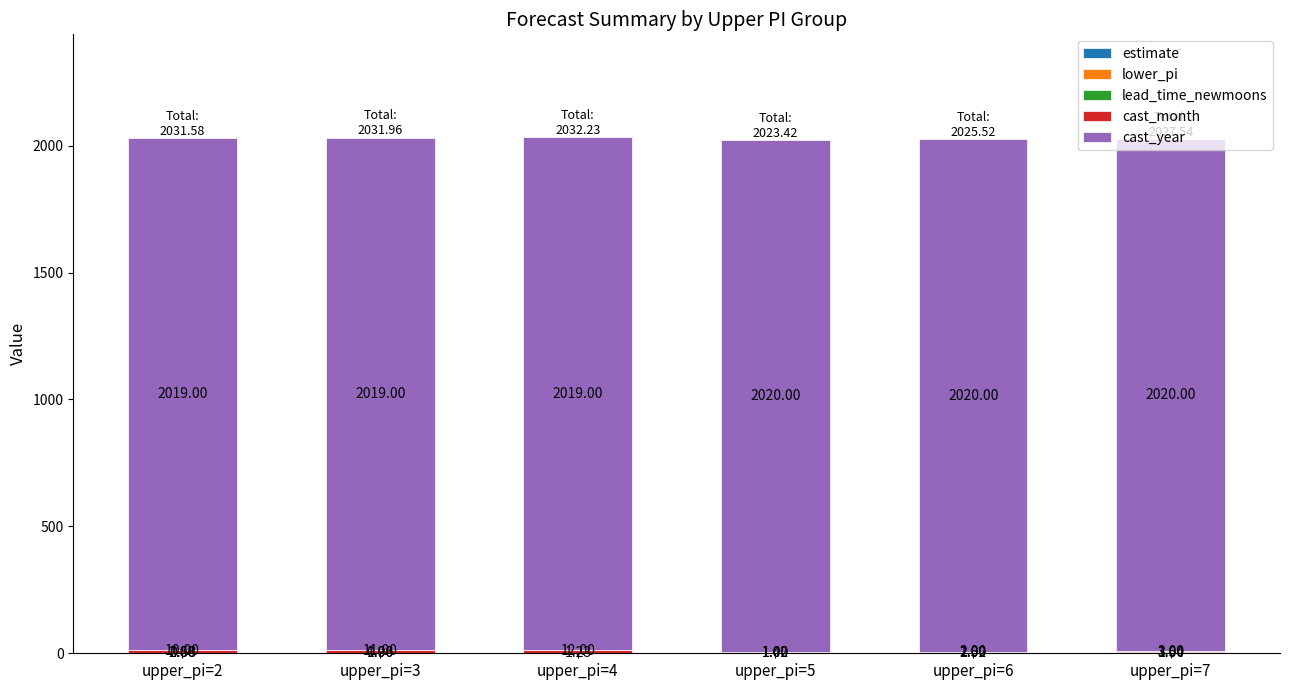

What is the total value across all series at upper_pi=4?

2032.2